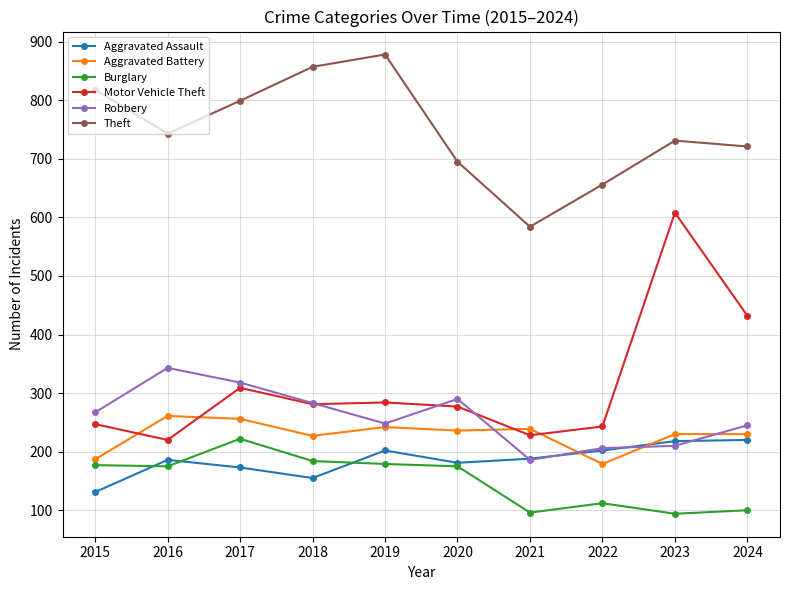

True or false: Theft and Robbery intersect in this chart.

False